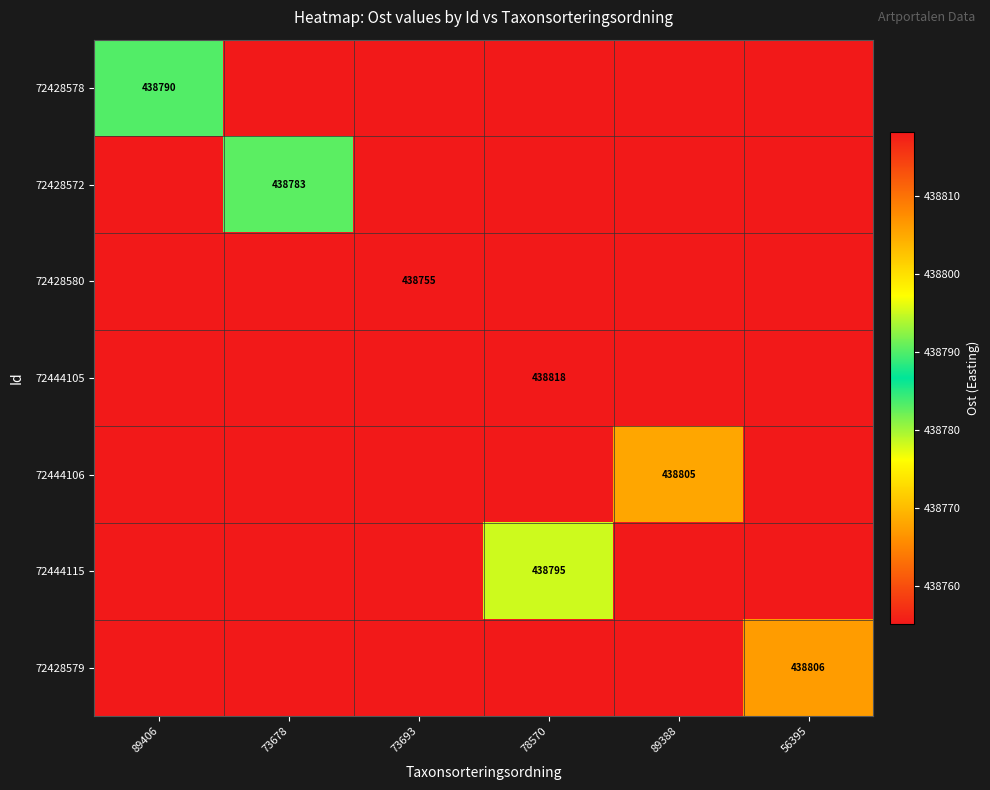

Between 73678 and 78570, which is larger?

73678